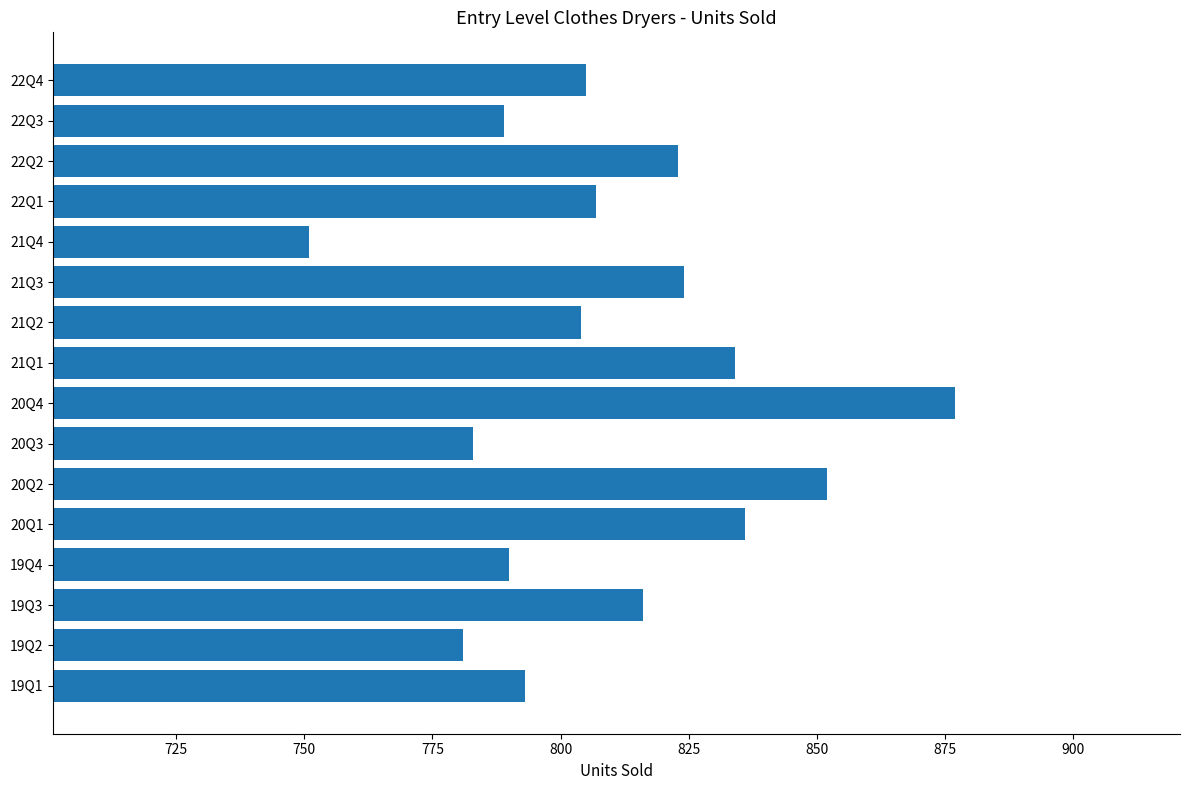

Reading top to bottom, extract all data points from this chart.

22Q4=805	22Q3=789	22Q2=823	22Q1=807	21Q4=751	21Q3=824	21Q2=804	21Q1=834	20Q4=877	20Q3=783	20Q2=852	20Q1=836	19Q4=790	19Q3=816	19Q2=781	19Q1=793